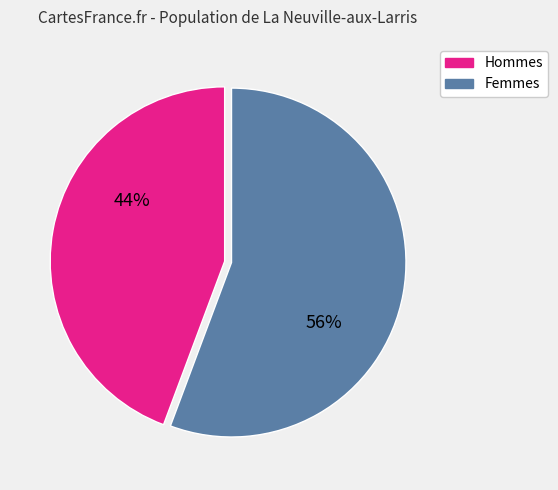

Does any single category account for the majority?

Yes